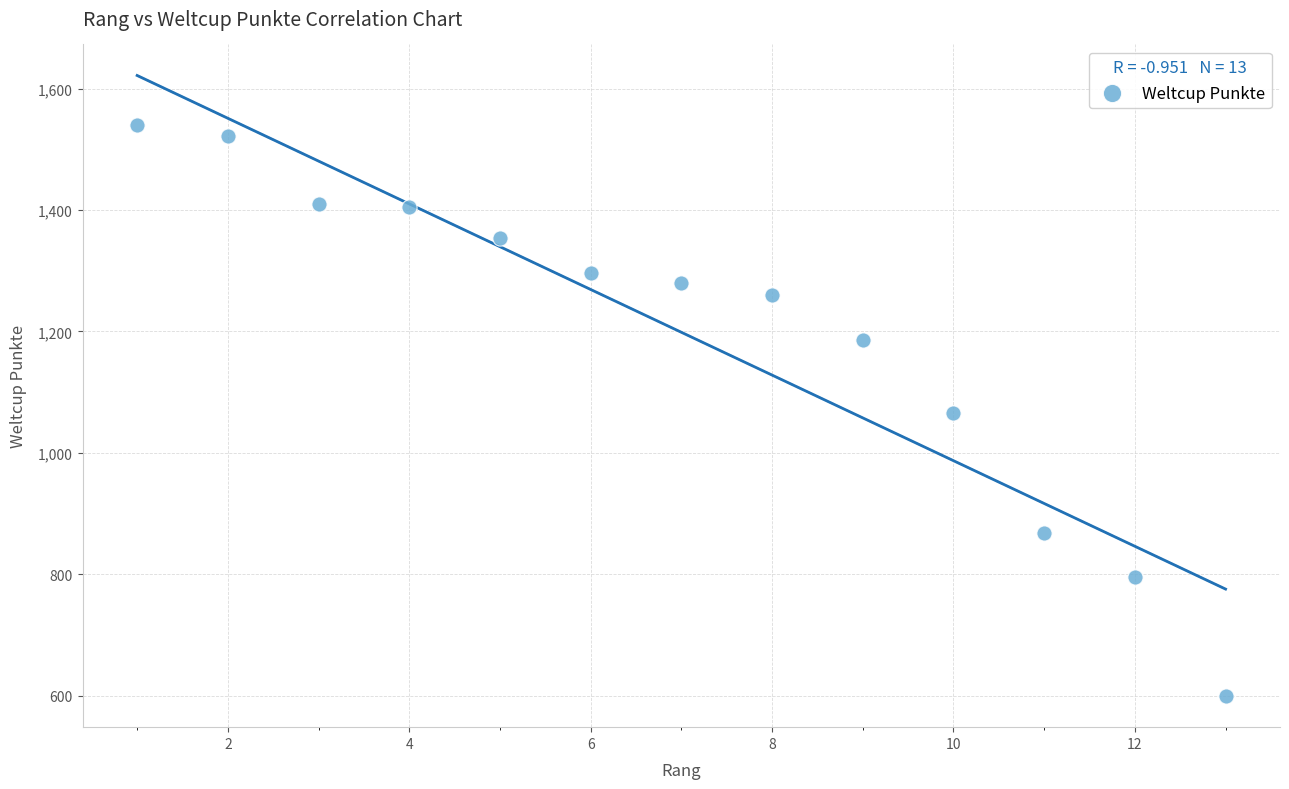

What is the range of X values (max minus min)?

12